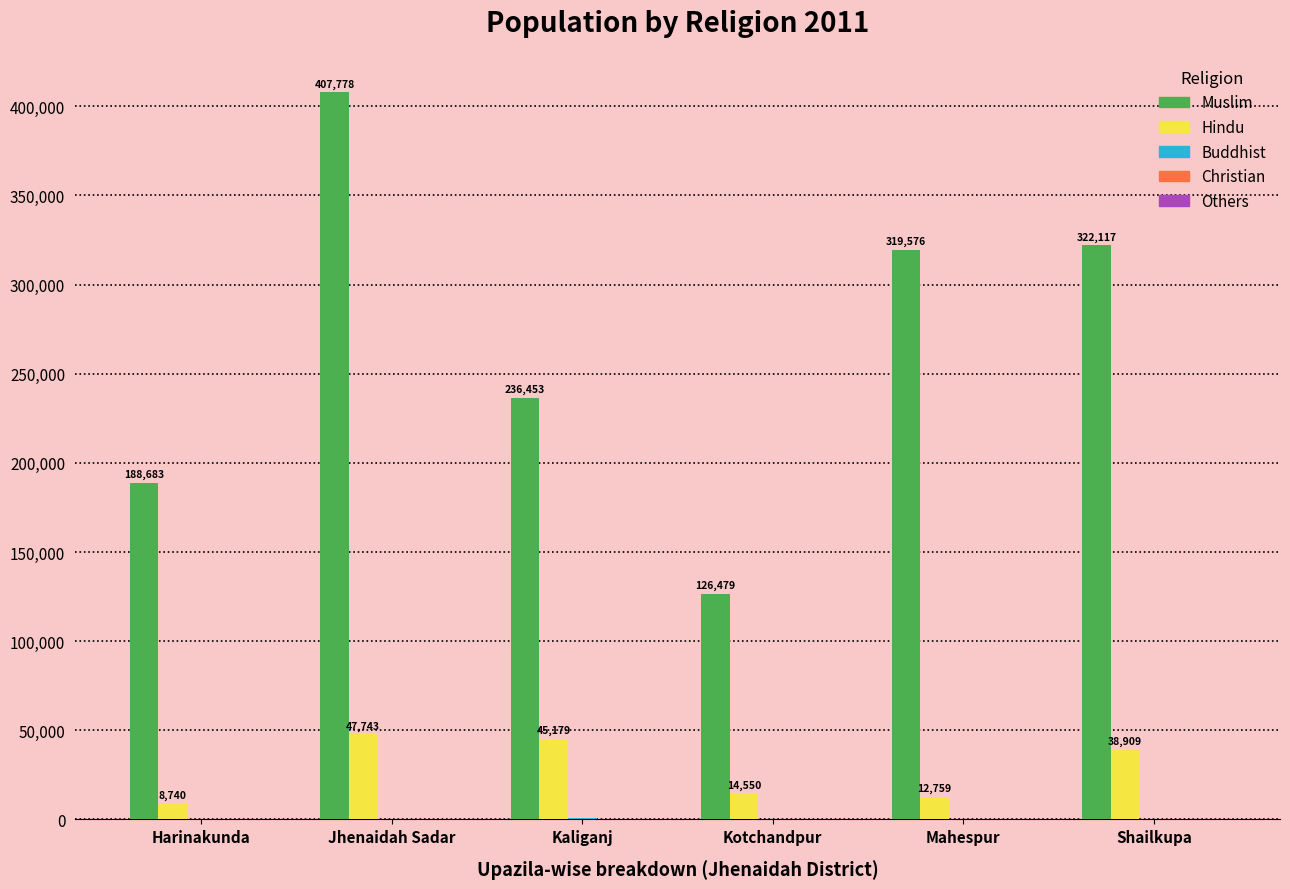

Does the chart contain stacked bars?

No